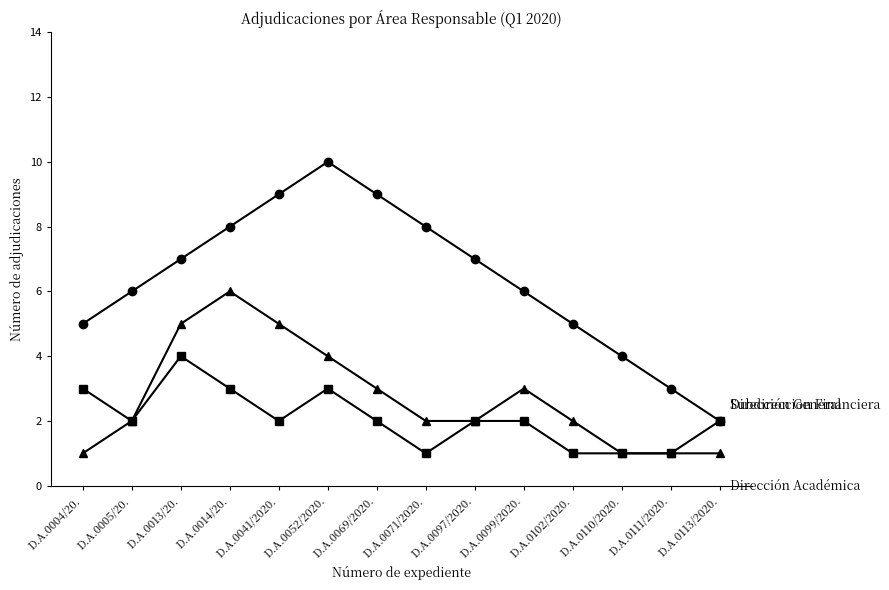

What position from the right is D.A.0099/2020.?

5